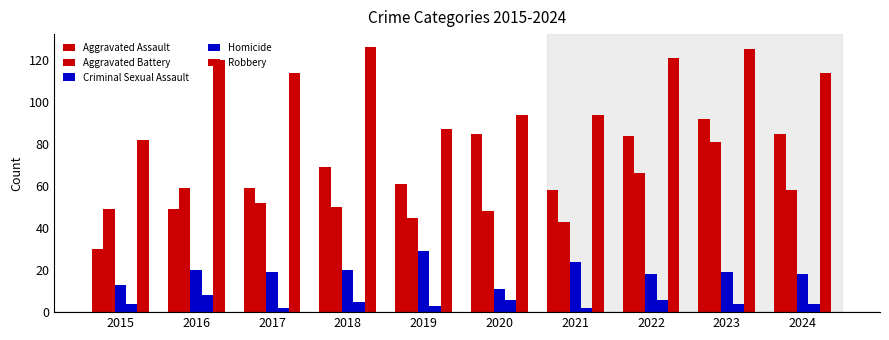

How many groups of bars are there?

10